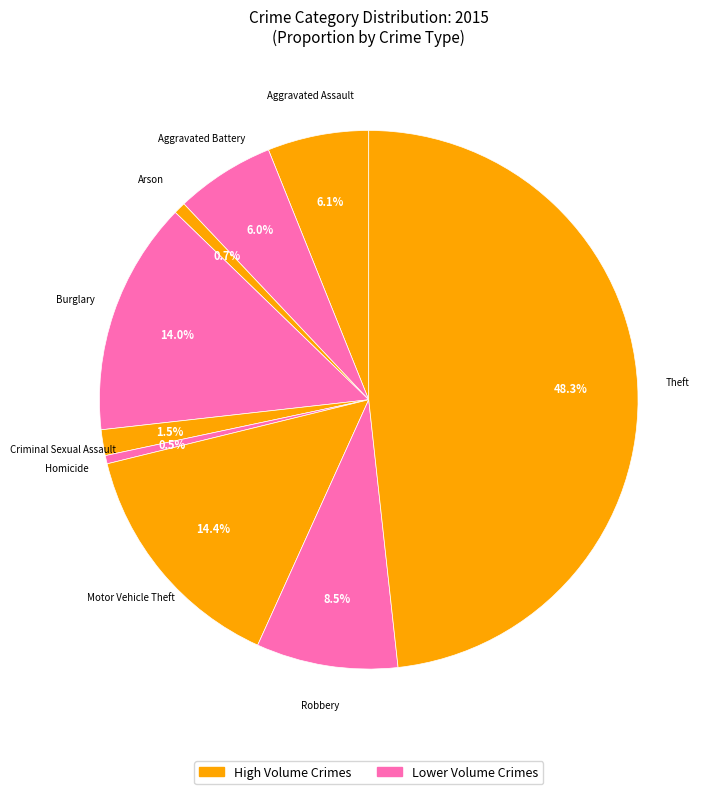

Which category has the biggest portion of the pie?

Theft